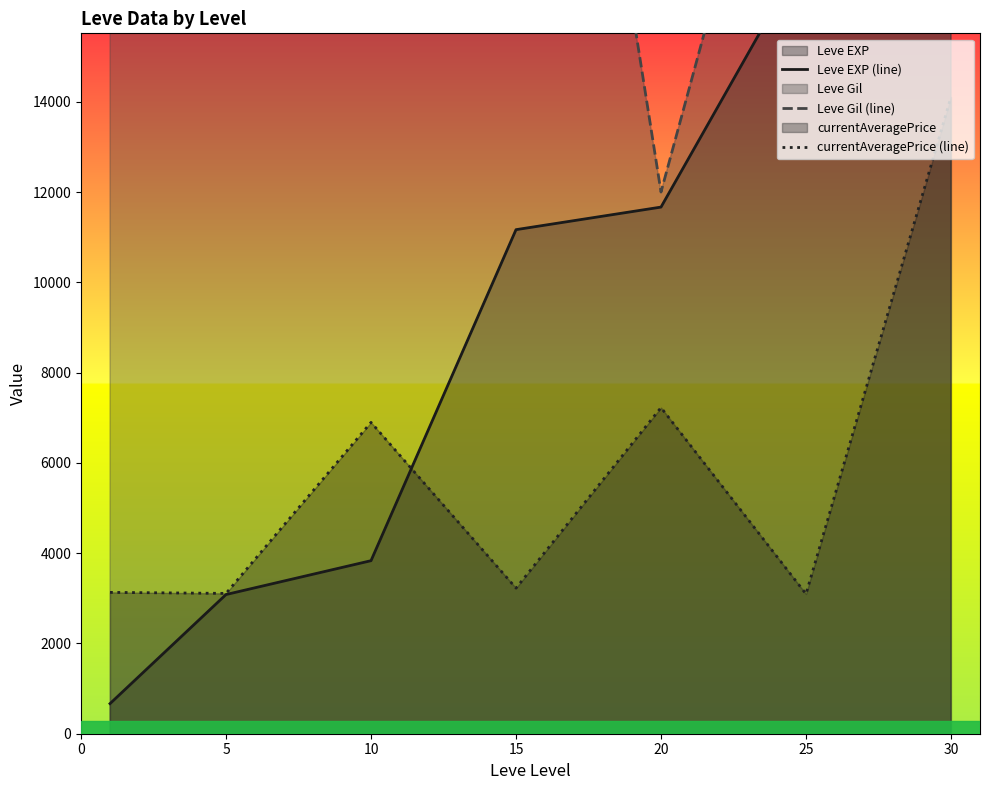

How many data points in Leve Gil (line) are less than 21266?

3